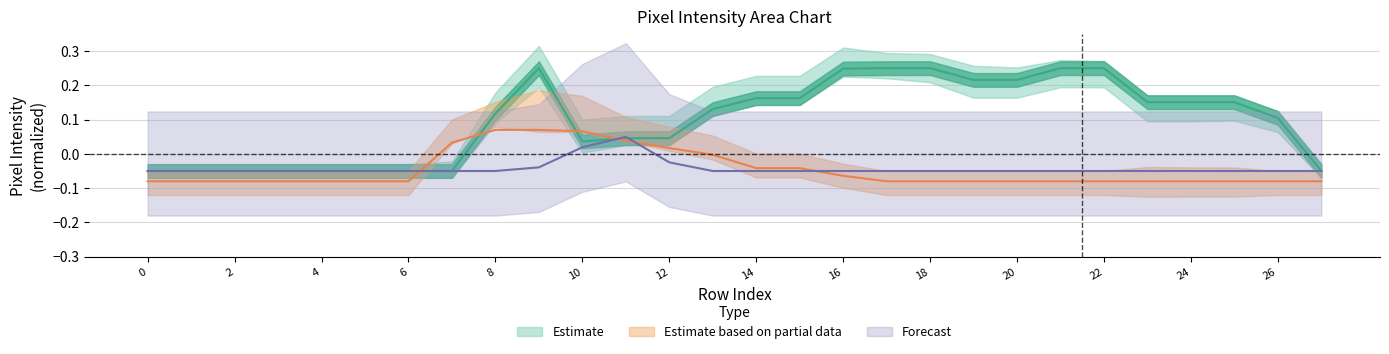

How many distinct data groups are displayed?

3